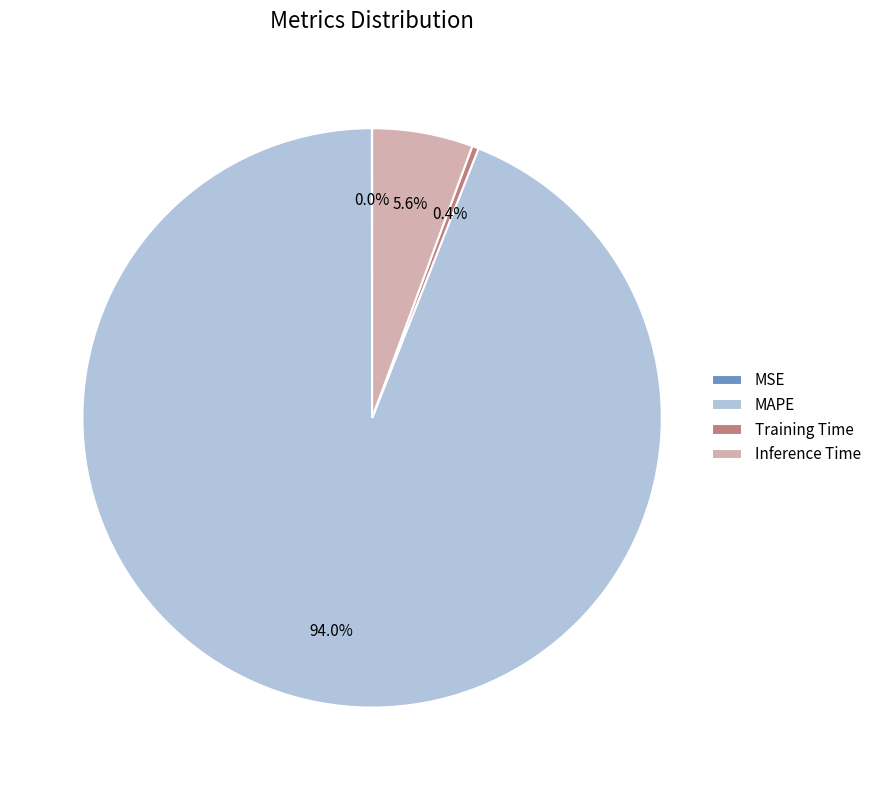

The MAPE slice represents 88% of the pie. True or false?

False